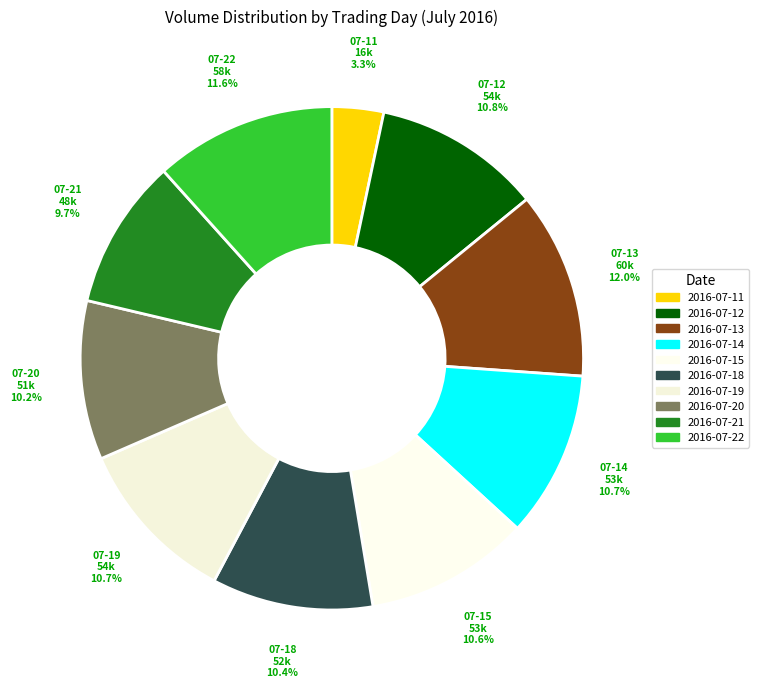

Count the number of slices in the pie.

10